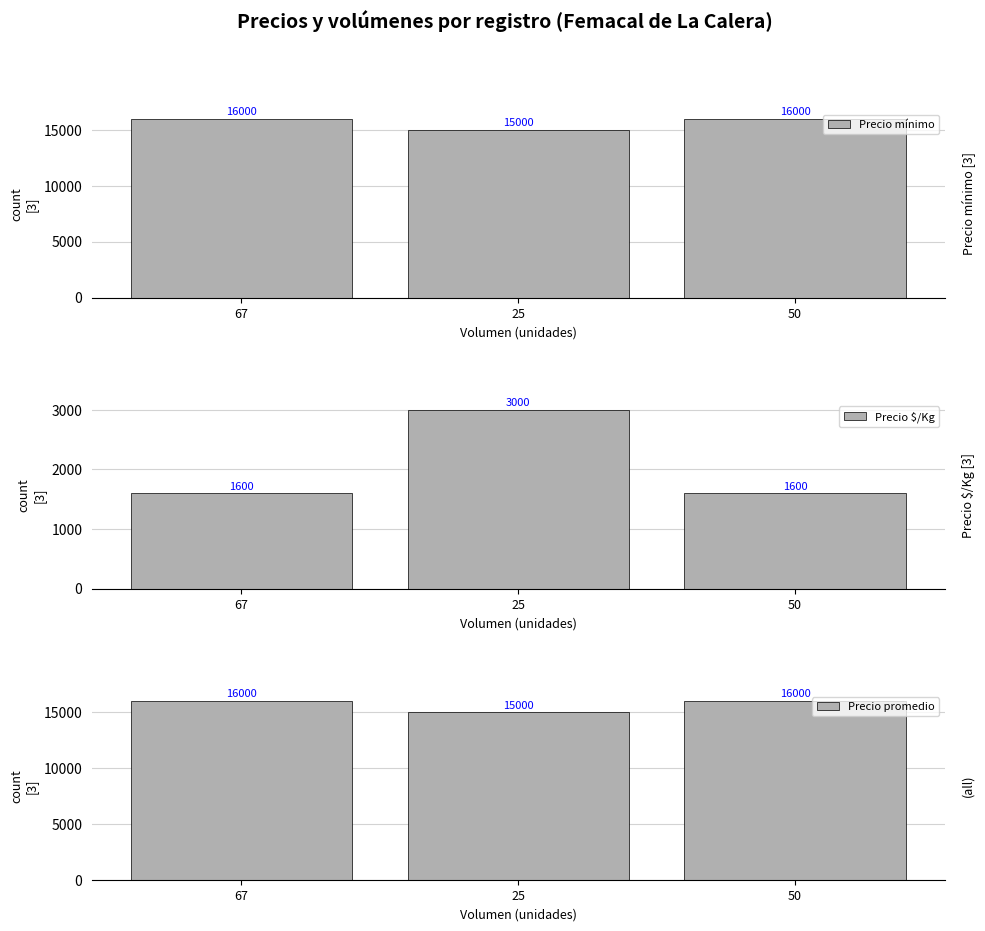

What is the difference between the highest and lowest values at 50?

14400